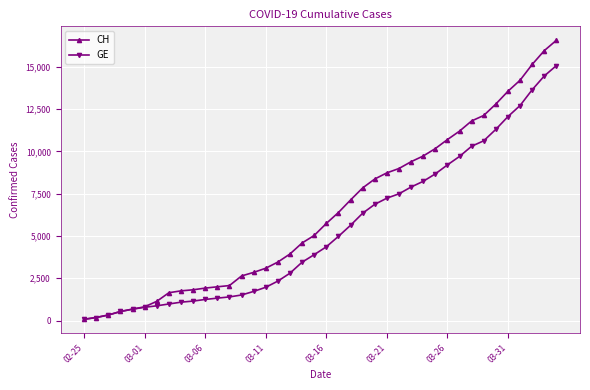

How many distinct data groups are displayed?

2